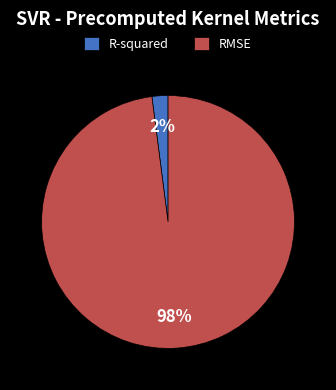

Between RMSE and R-squared, which is larger?

RMSE